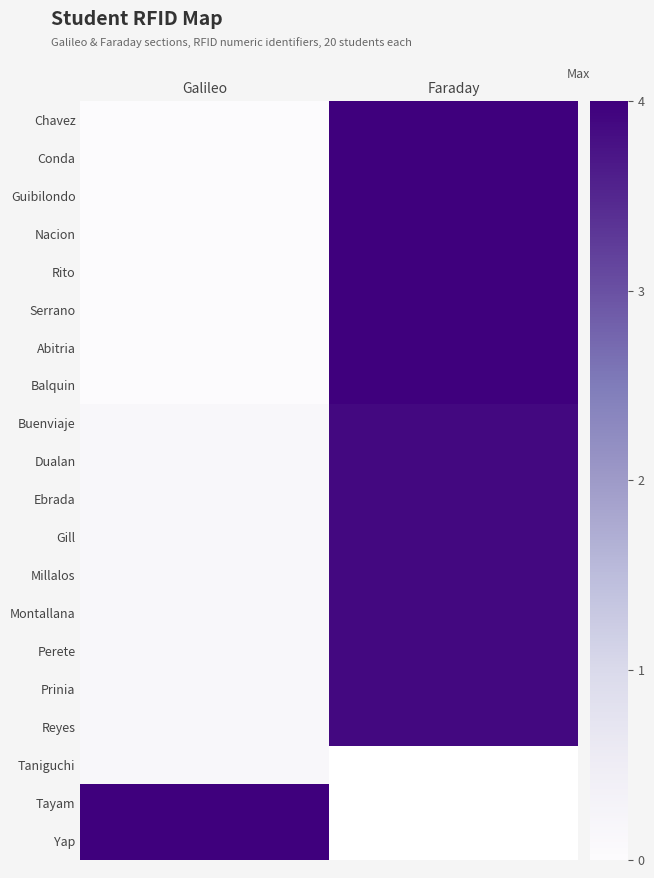

Which label corresponds to the largest value in the chart?

Faraday